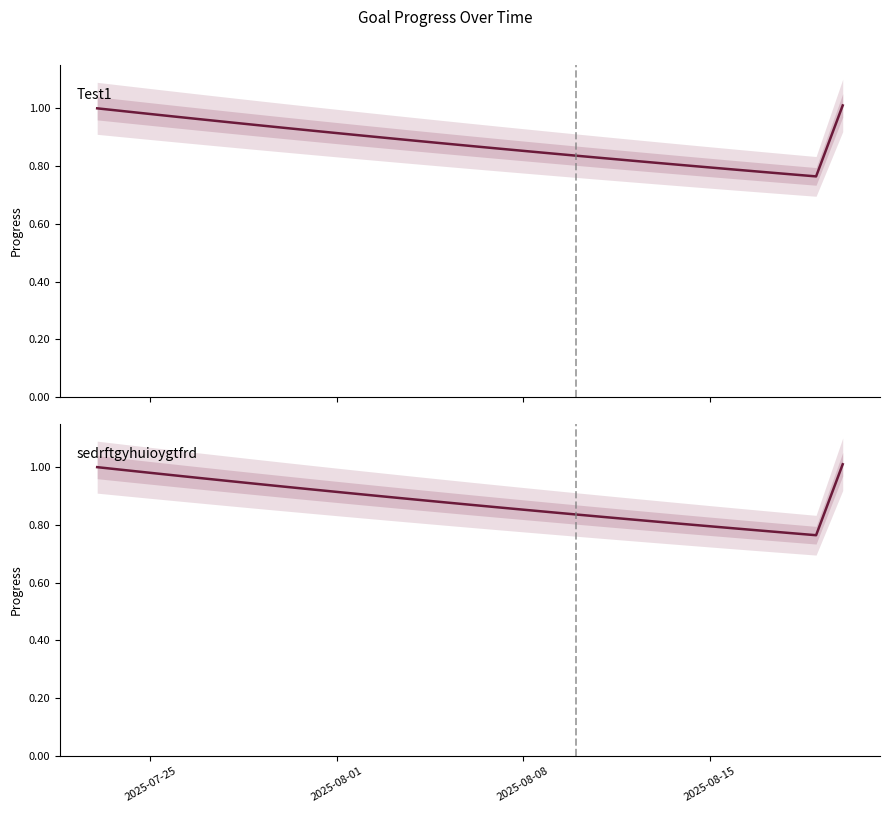

What is the minimum value shown in the chart?

0.8